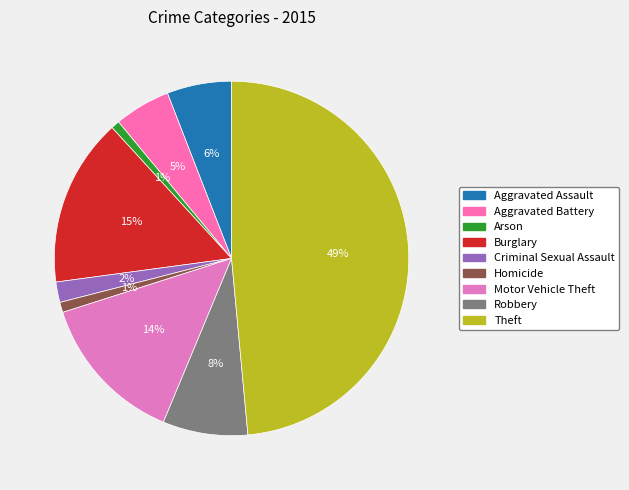

True or false: Aggravated Battery accounts for 5% of the total.

True